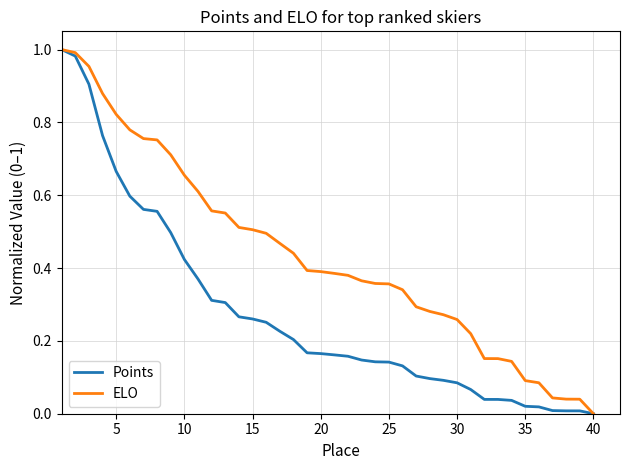

Does the chart have visible grid lines?

Yes